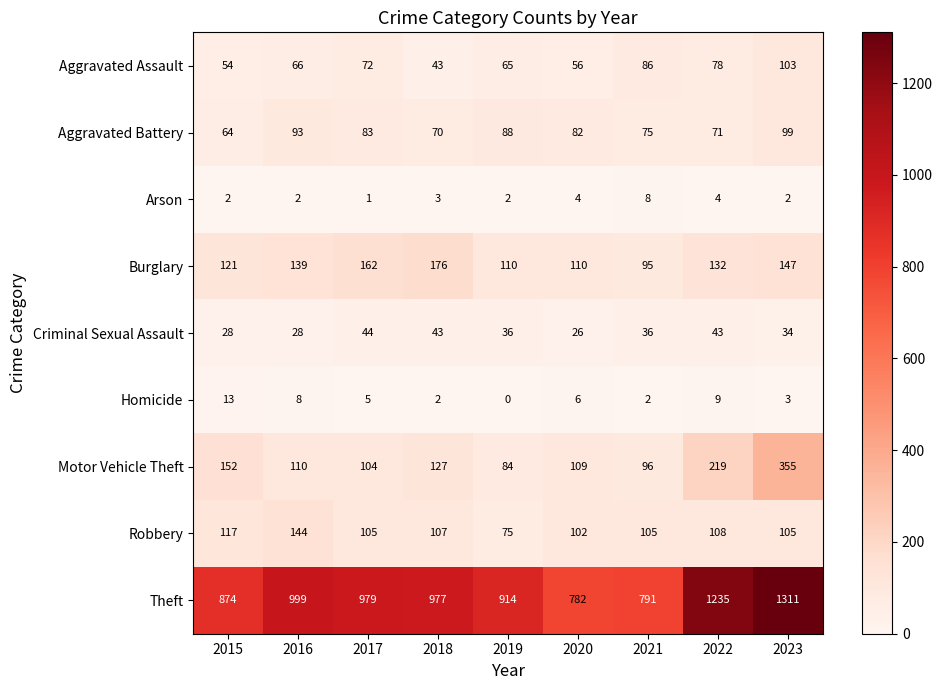

Where is Aggravated Assault nearest to the value 73?

2017